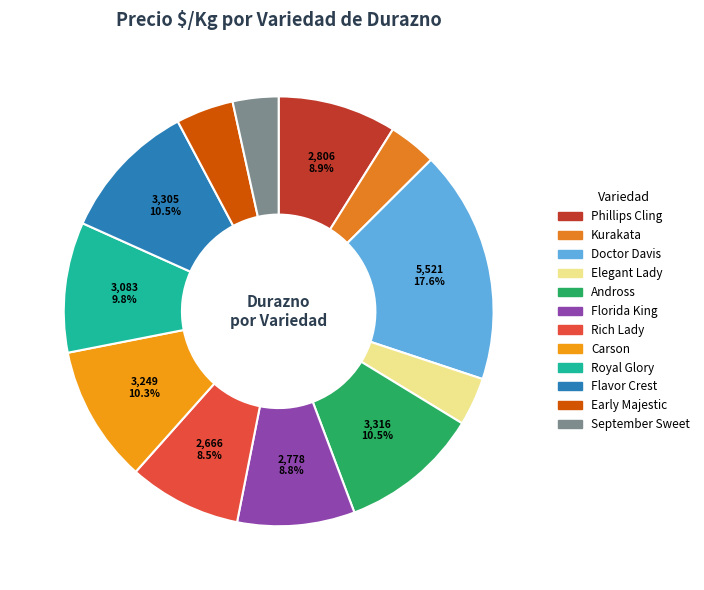

Rank the categories by value from highest to lowest.

Doctor Davis, Andross, Flavor Crest, Carson, Royal Glory, Phillips Cling, Florida King, Rich Lady, Early Majestic, Kurakata, Elegant Lady, September Sweet